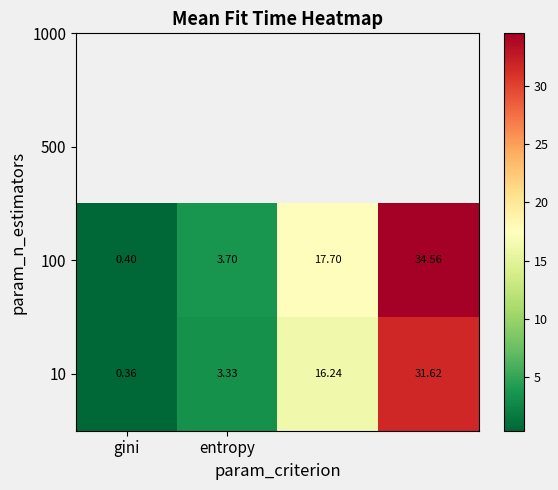

At which category is the sum across all series the highest?

3